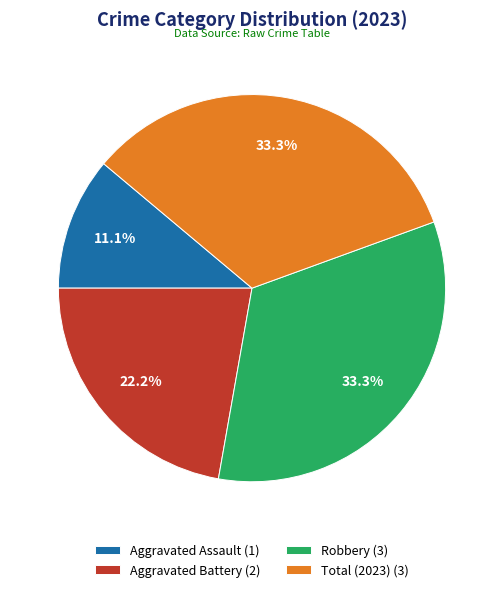

To the nearest percent, what is the combined percentage of Aggravated Assault and Total (2023)?

44%